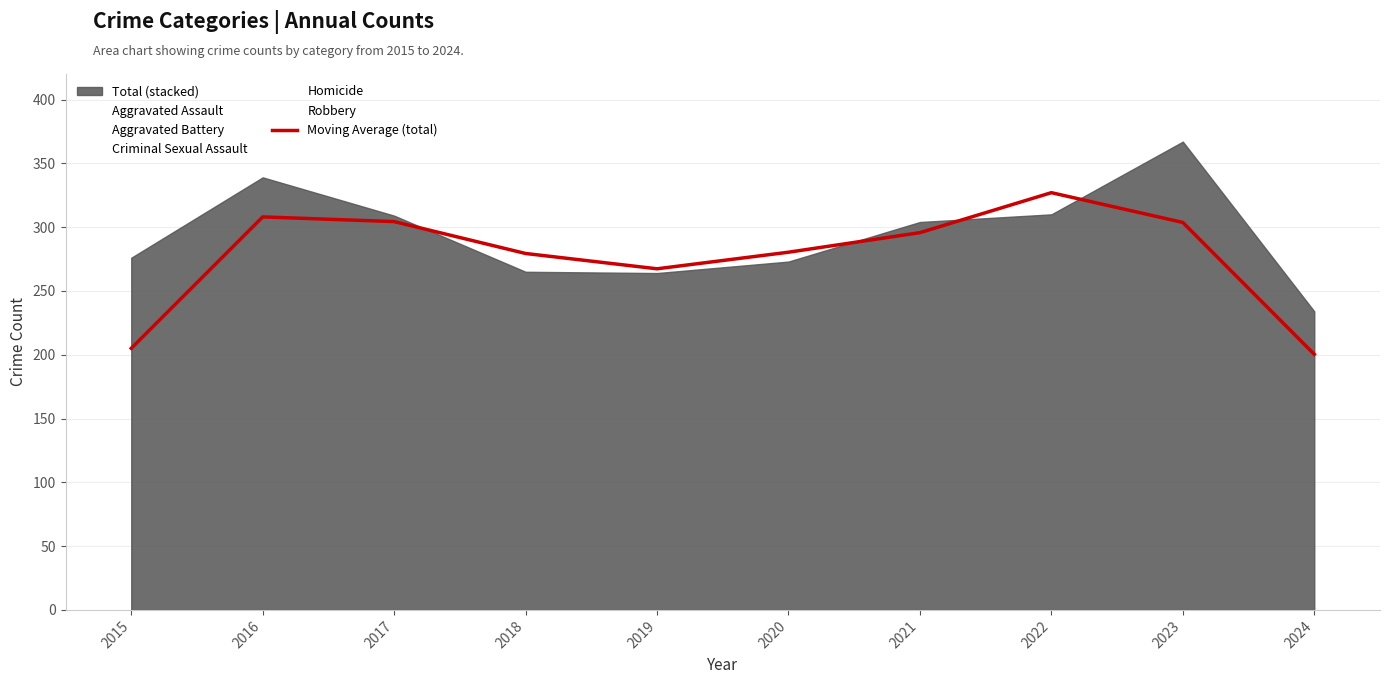

List the labels in order of value, largest first.

2022, 2016, 2017, 2023, 2021, 2020, 2018, 2019, 2015, 2024